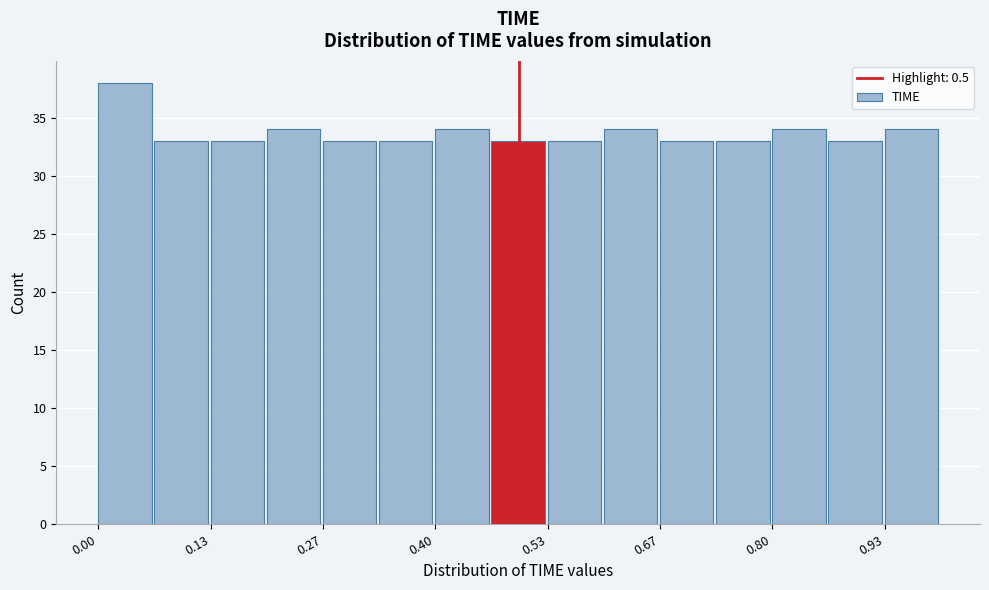

Around what value on the x-axis is the tallest bar? Give the approximate position of its centre, as read against the axis.

0.04